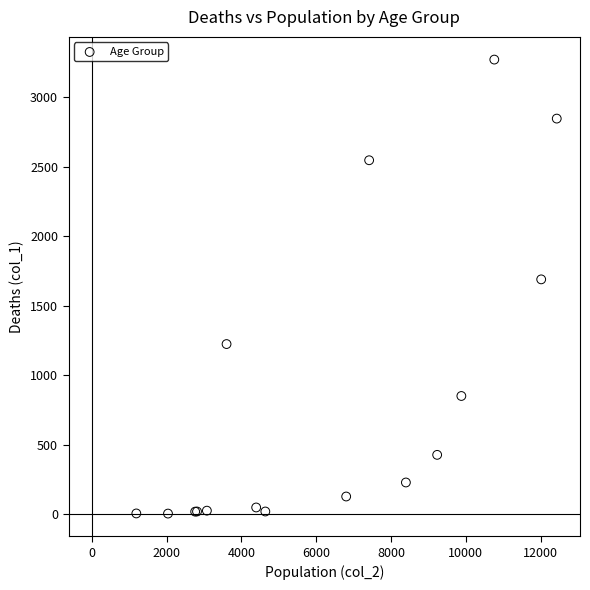

What Y value in the scatter plot is closest to 1638?

1690